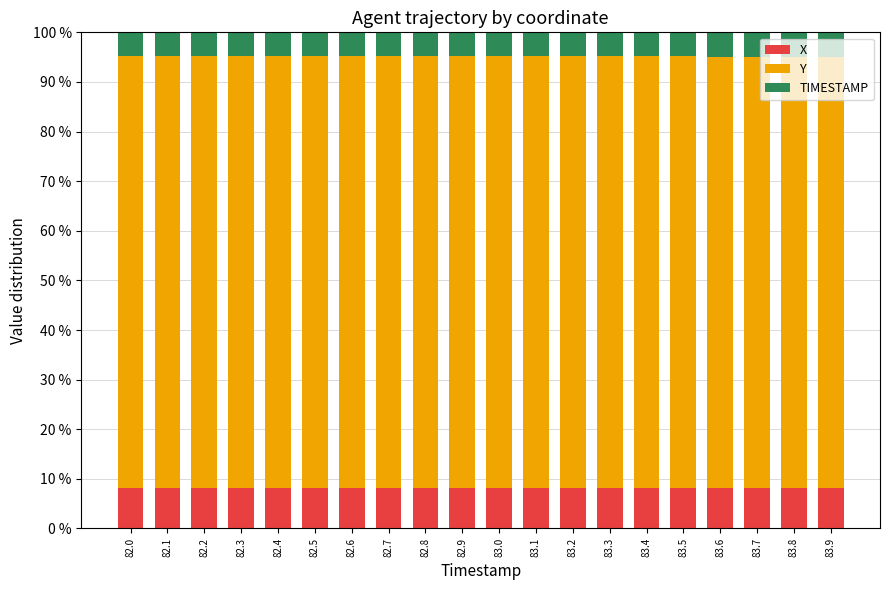

What is the total value across all series at 83.5?

100.0